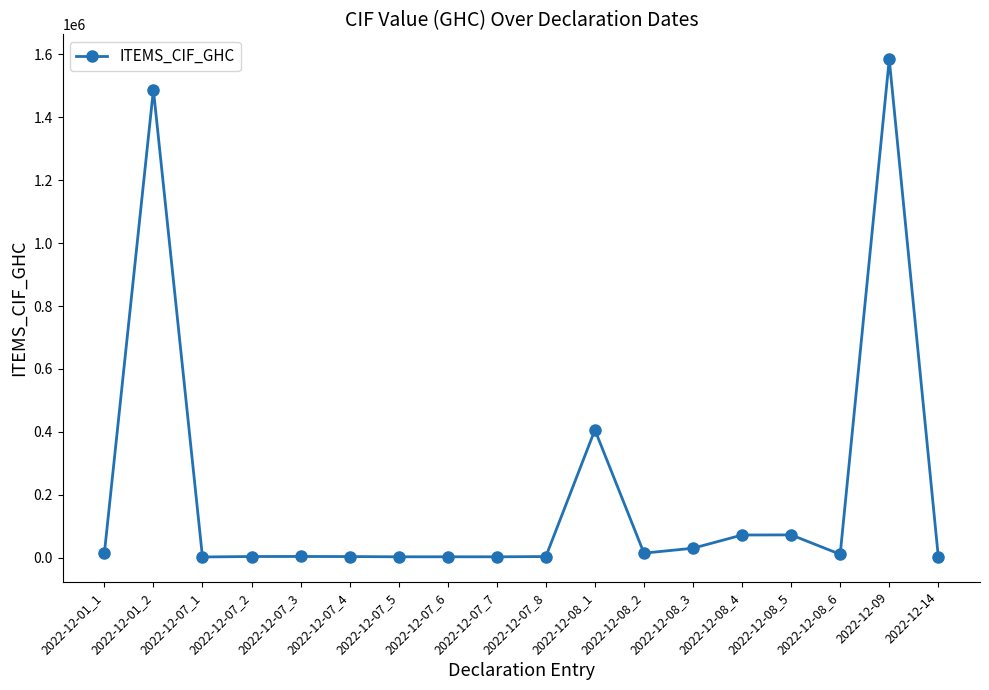

At which category does the data reach its first local peak?

2022-12-01_2